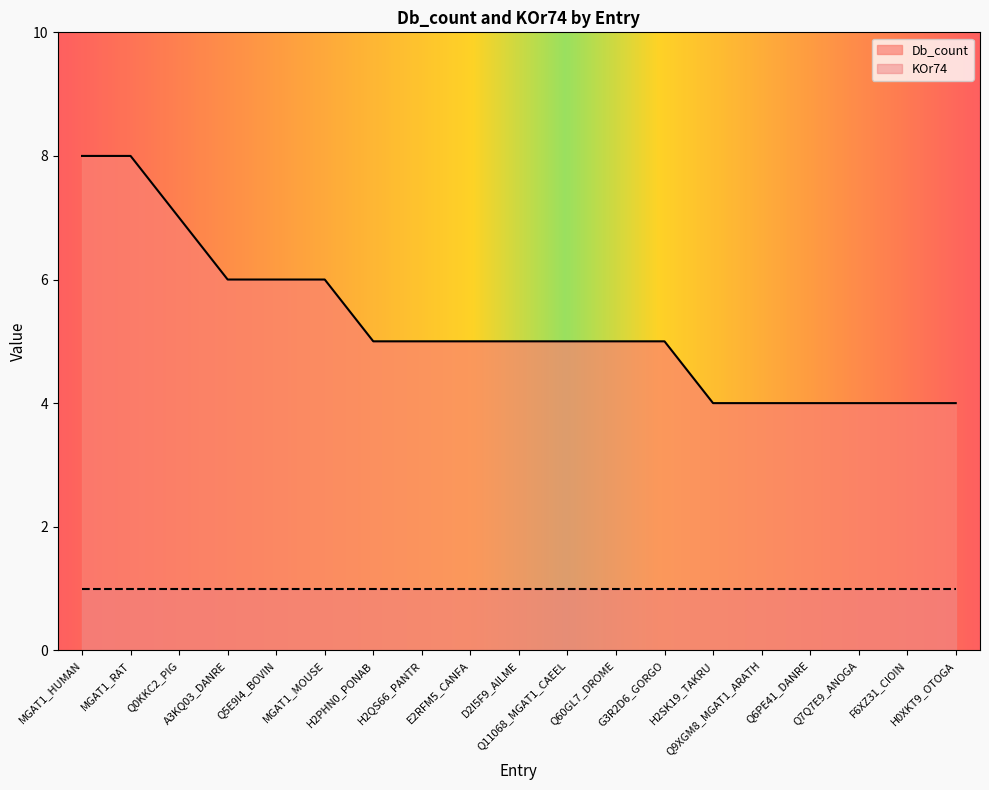

How many series are shown in this chart?

2